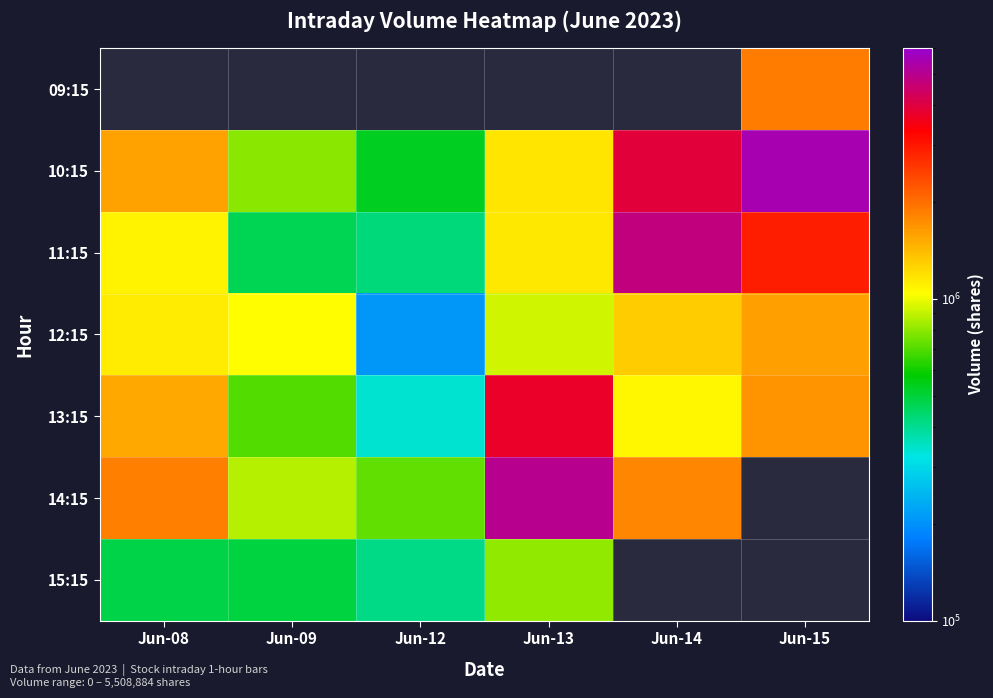

Rank the series by their maximum value, from lowest to highest.

15:15, 12:15, 11:15, 09:15, 13:15, 14:15, 10:15